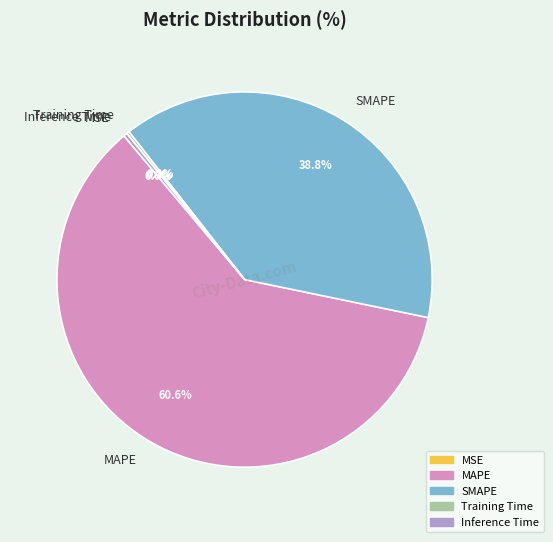

Which slice represents more than half of the pie?

MAPE